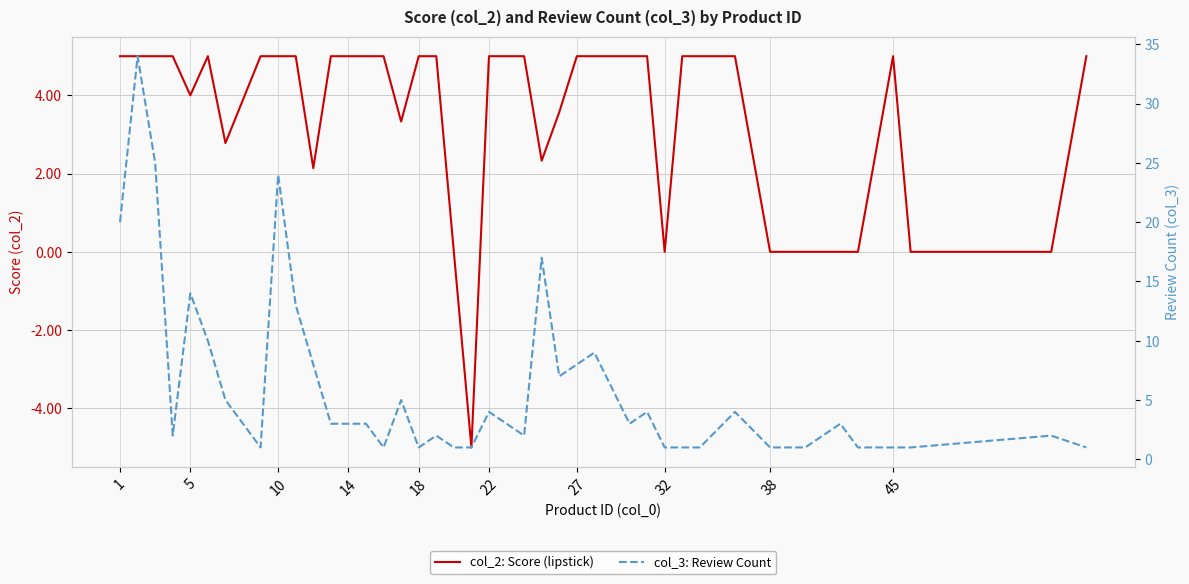

Is this an area chart (filled region under the line)?

No